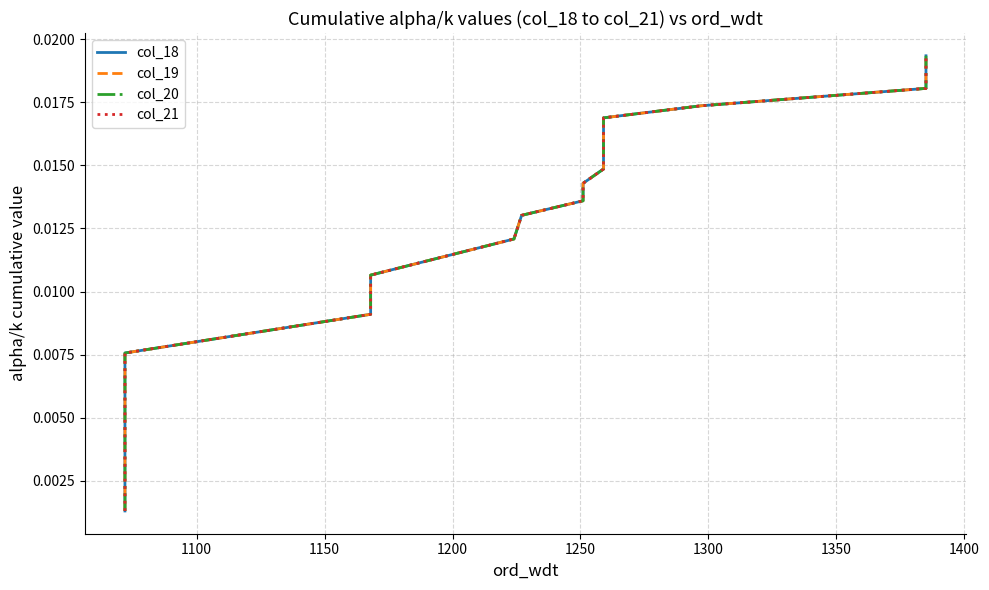

How many categories are shown in the chart?

20